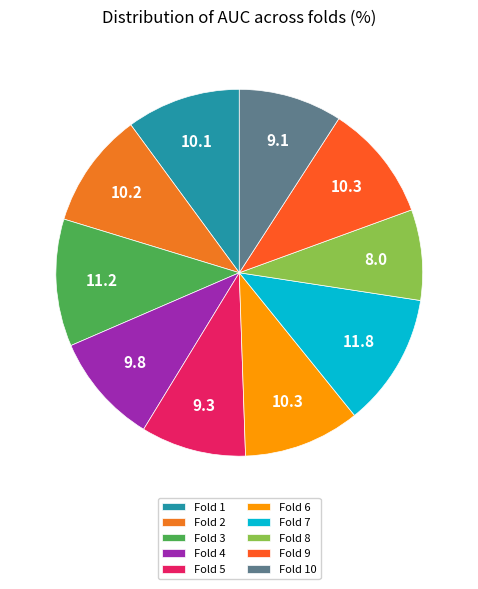

Rank the categories by value from lowest to highest.

8, 10, 5, 4, 1, 2, 6, 9, 3, 7